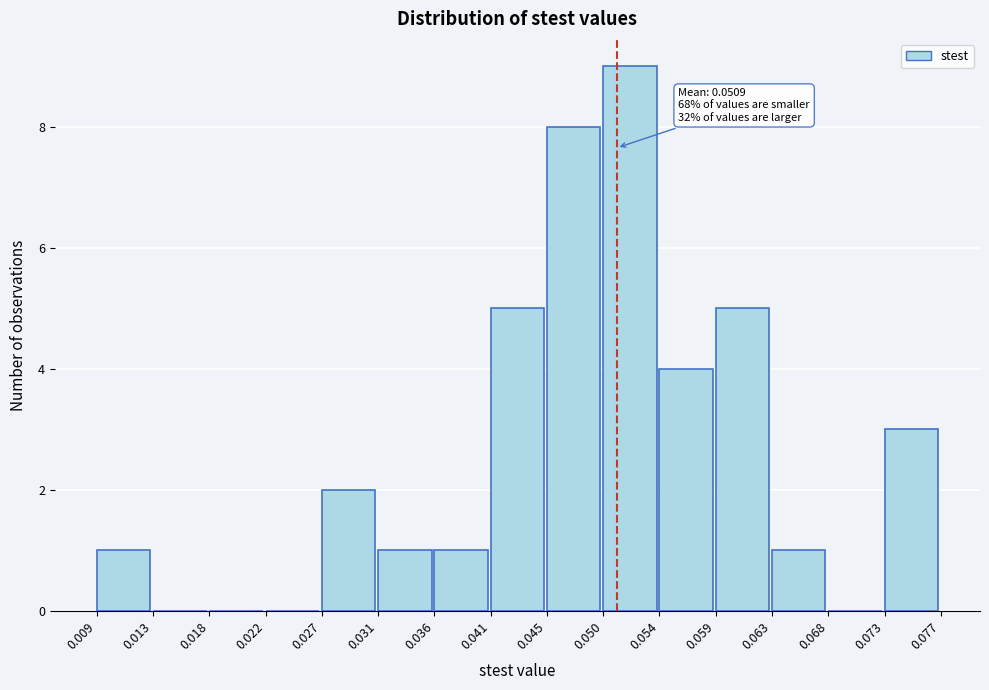

Which range on the x-axis has the tallest bar?

0.050 to 0.054